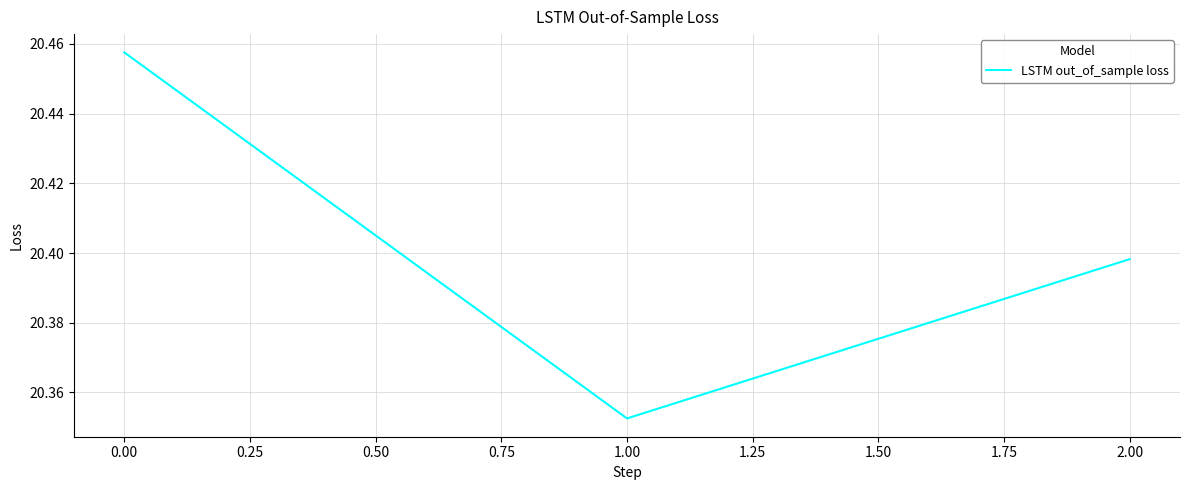

Rank the categories by value from highest to lowest.

0.00, 2.00, 1.00